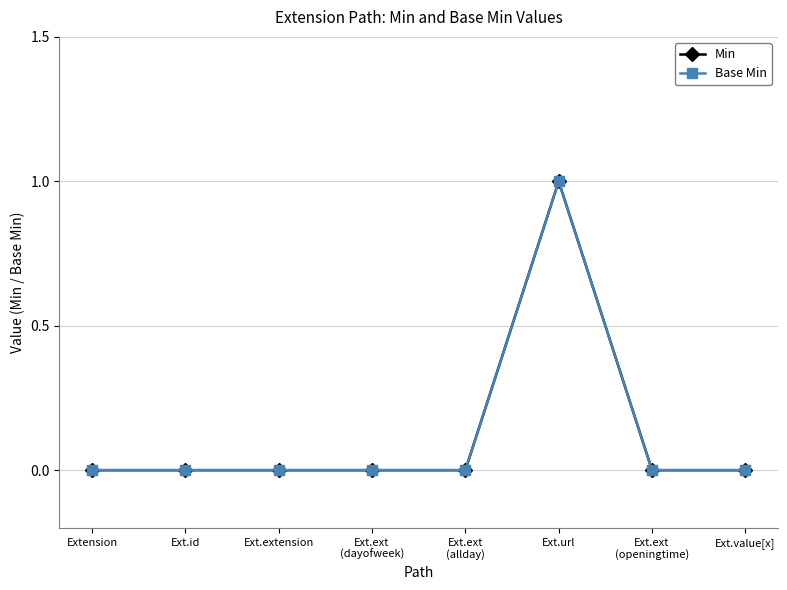

Between Ext.id and Ext.extension, which is larger?

Ext.id